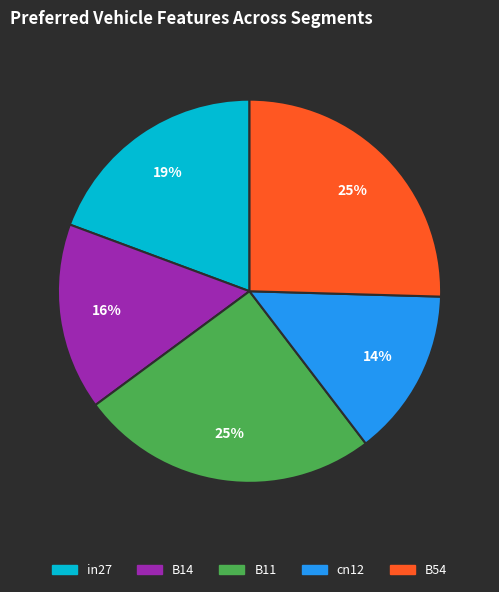

Does B11 represent more than half of the total?

No